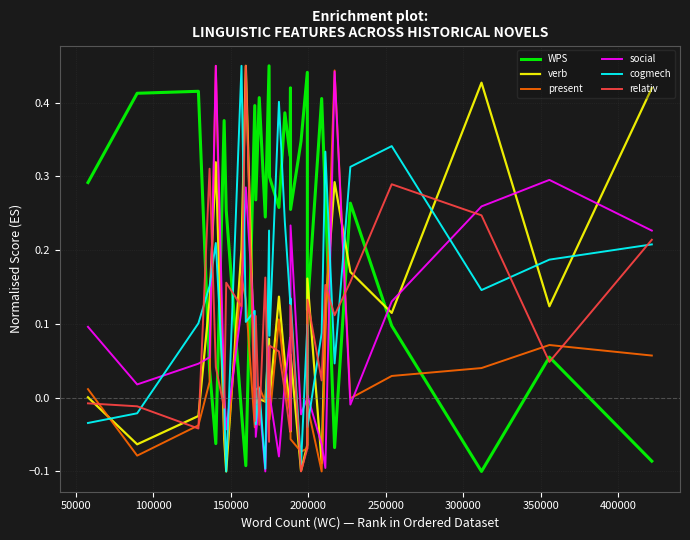

True or false: present and WPS intersect in this chart.

True